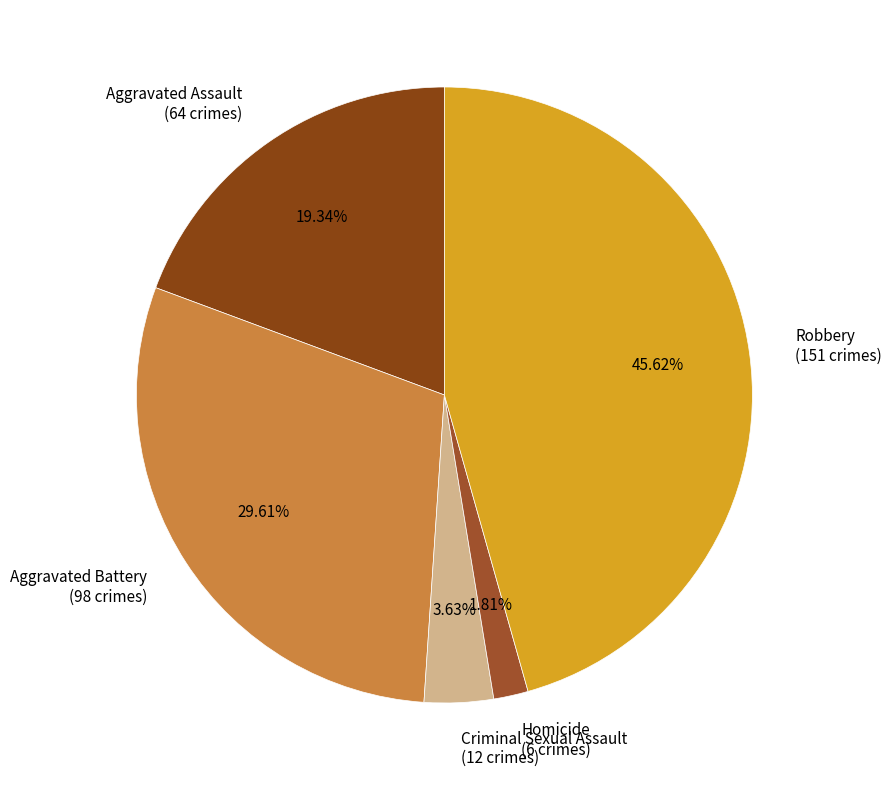

Is it true that Homicide is 8% of the pie?

False